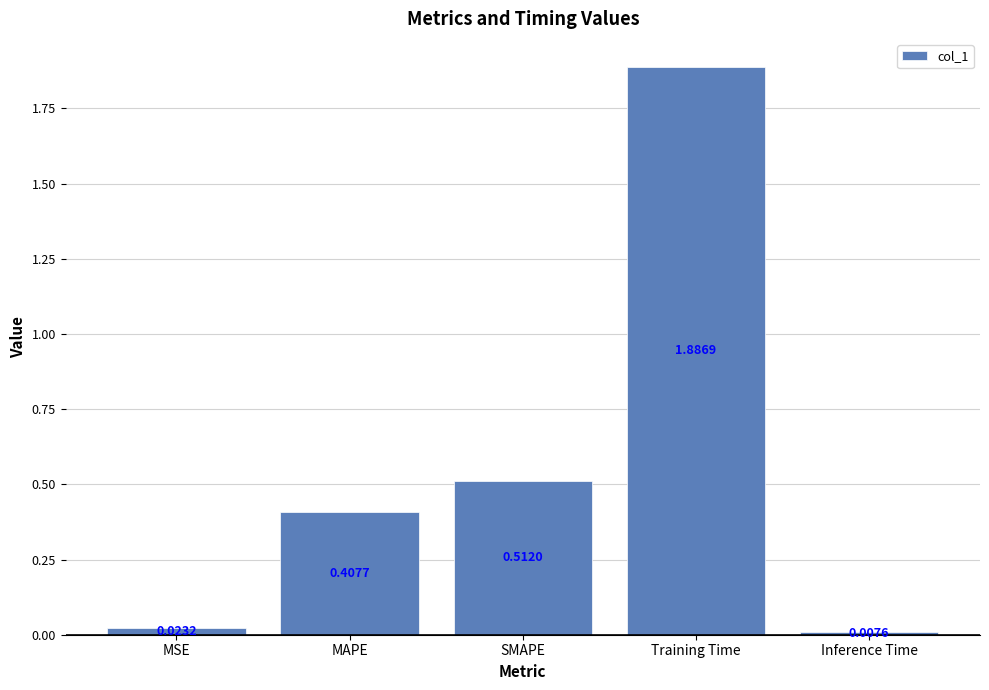

List the labels in order of value, largest first.

Training Time, SMAPE, MAPE, MSE, Inference Time